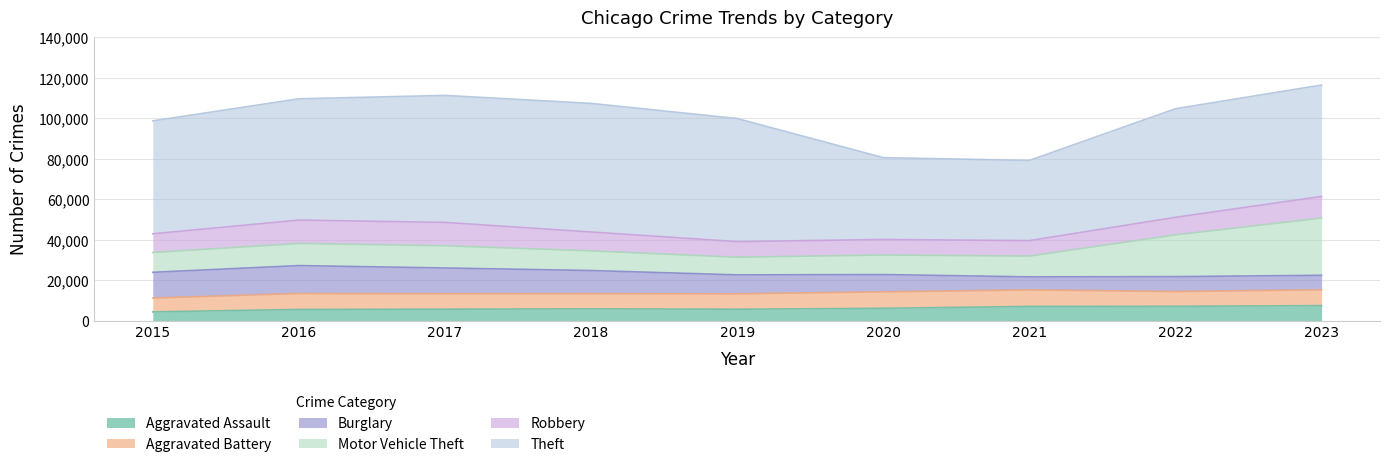

The value of Robbery at 2023 is 3985. True or false?

False